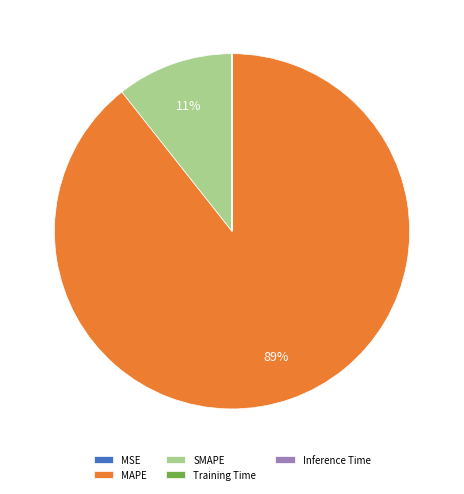

Does MAPE represent more than half of the total?

Yes